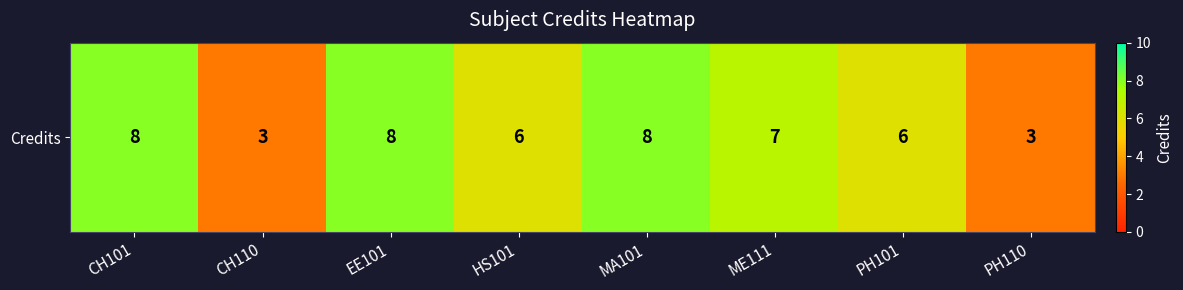

What is the sum of all values?

49